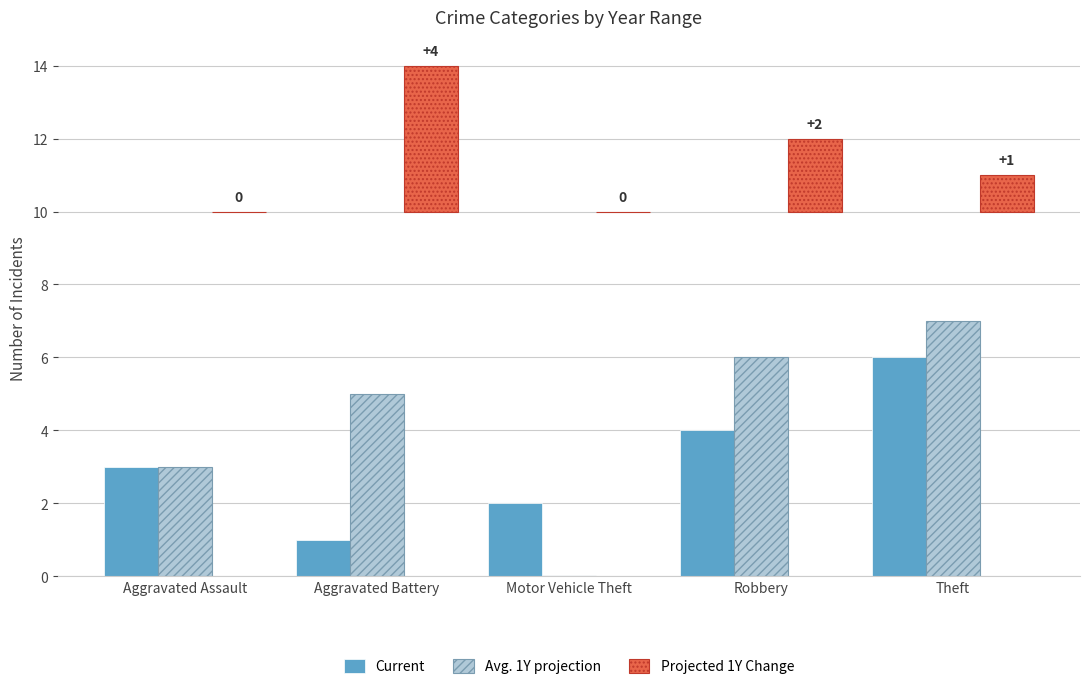

True or false: Projected 1Y Change has a value of 2 at Aggravated Battery.

False